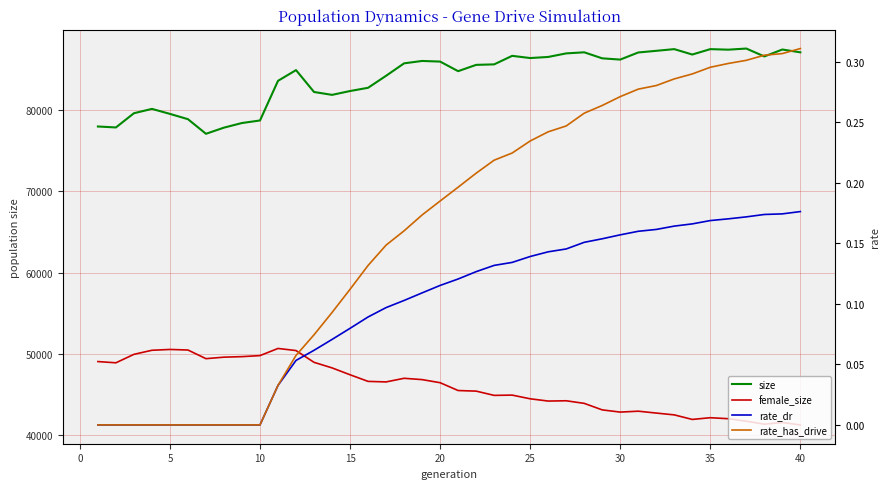

What is the sum of all size values?

3360529.0